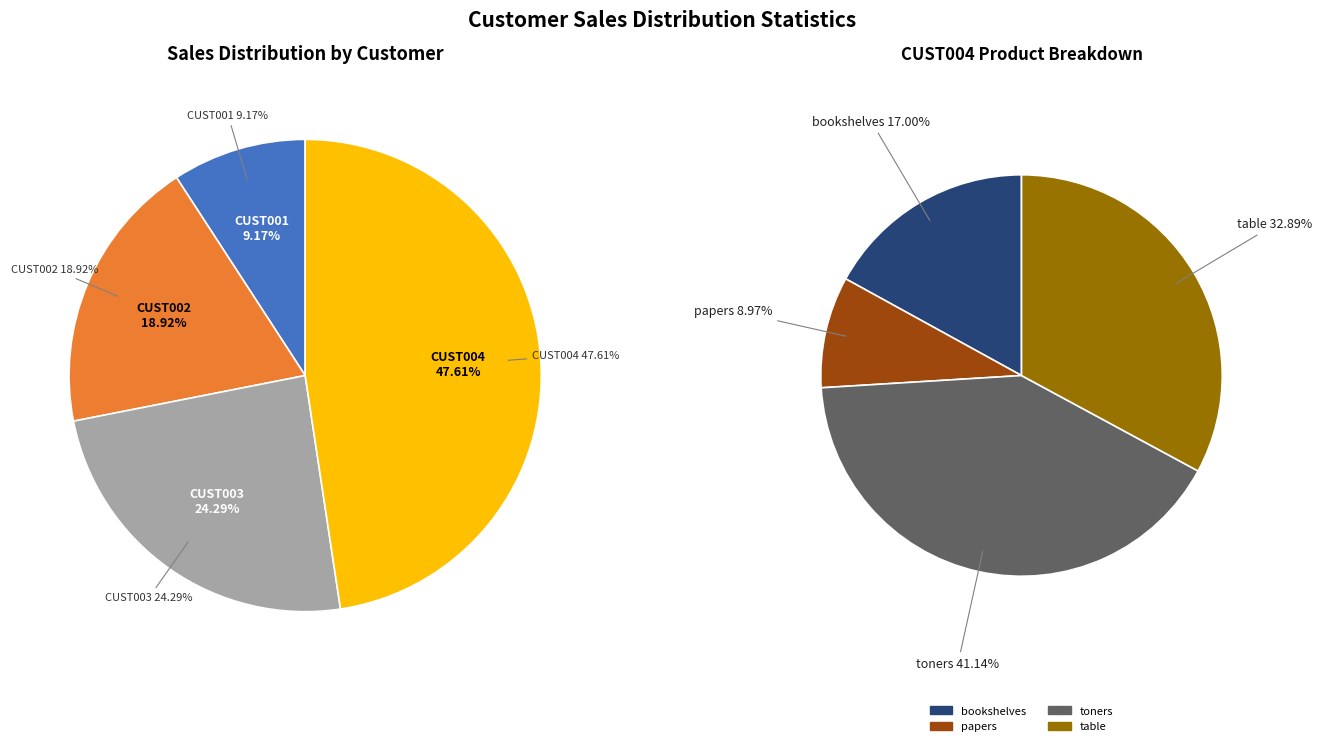

Which slice is the largest?

CUST004-toners